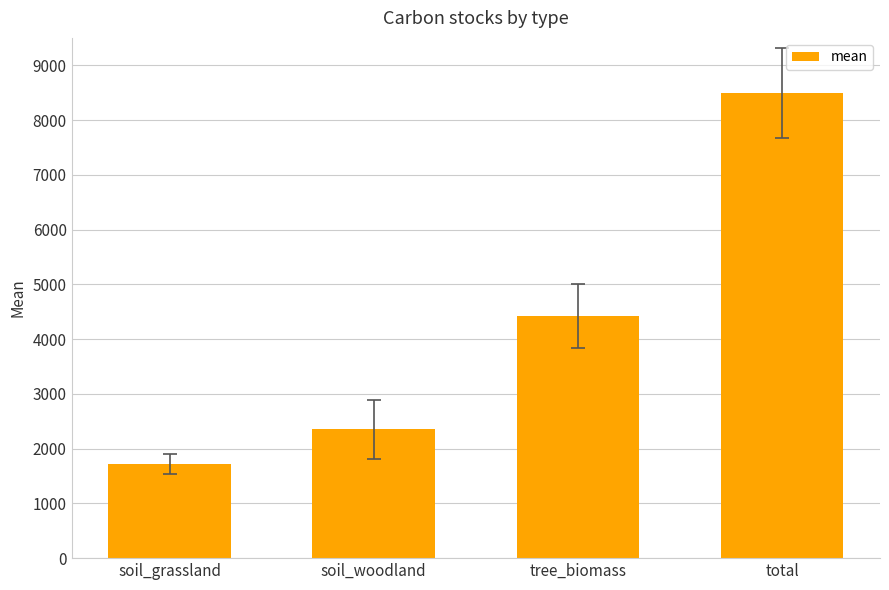

What is the change in value from soil_grassland to tree_biomass?

+2702.9